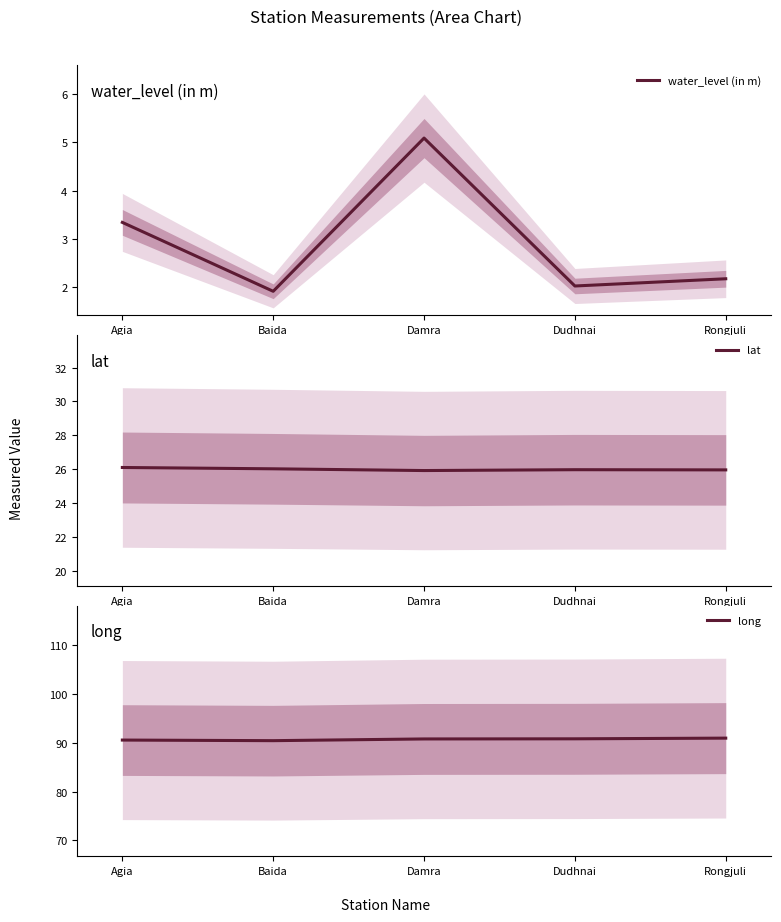

Is this an area chart (filled region under the line)?

No